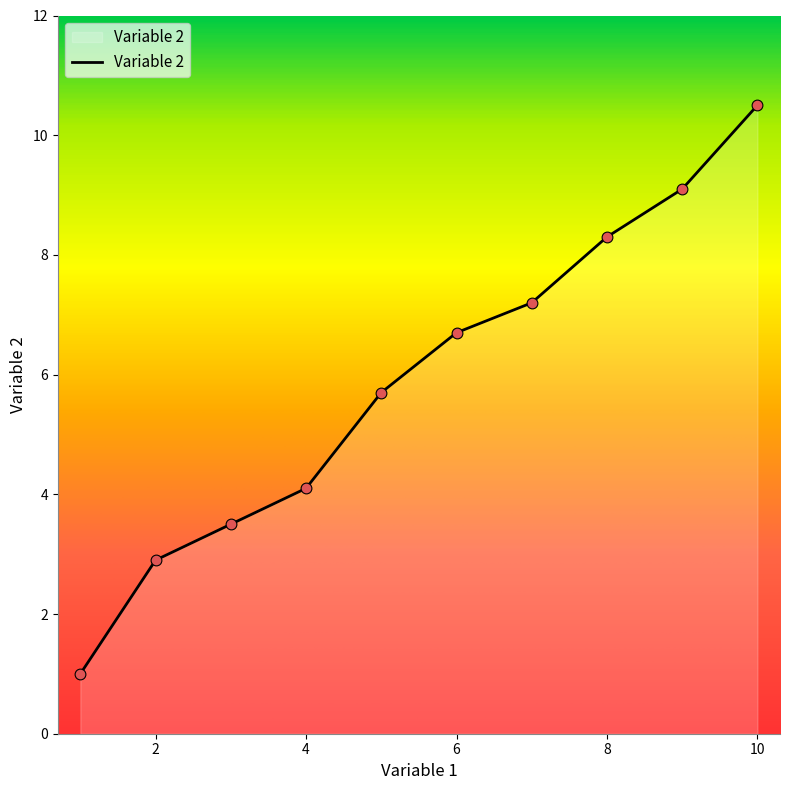

What is the greatest value displayed?

10.5